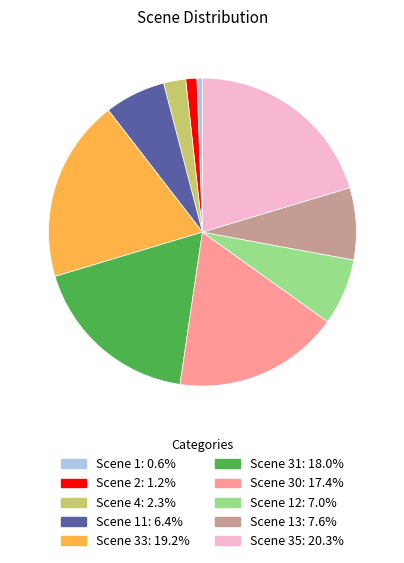

Is there a majority slice in this chart?

No